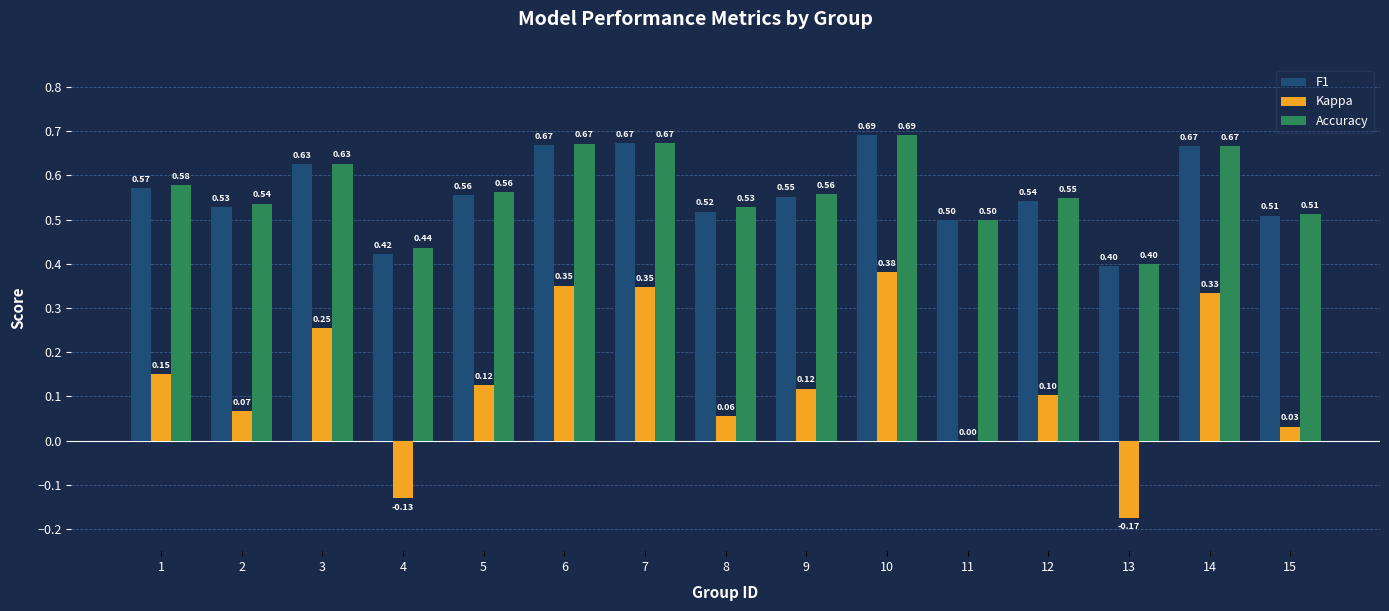

Which series changed the most between 10 and 14?

Kappa